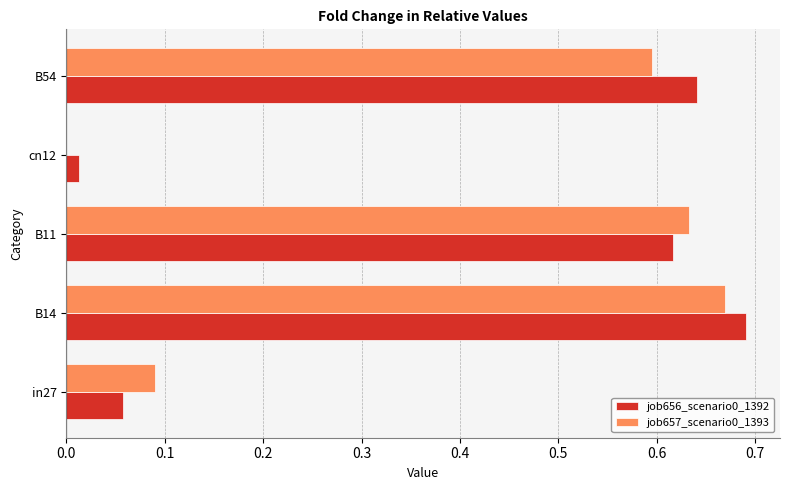

True or false: job657_scenario0_1393 has a value of 1.0 at B11.

False